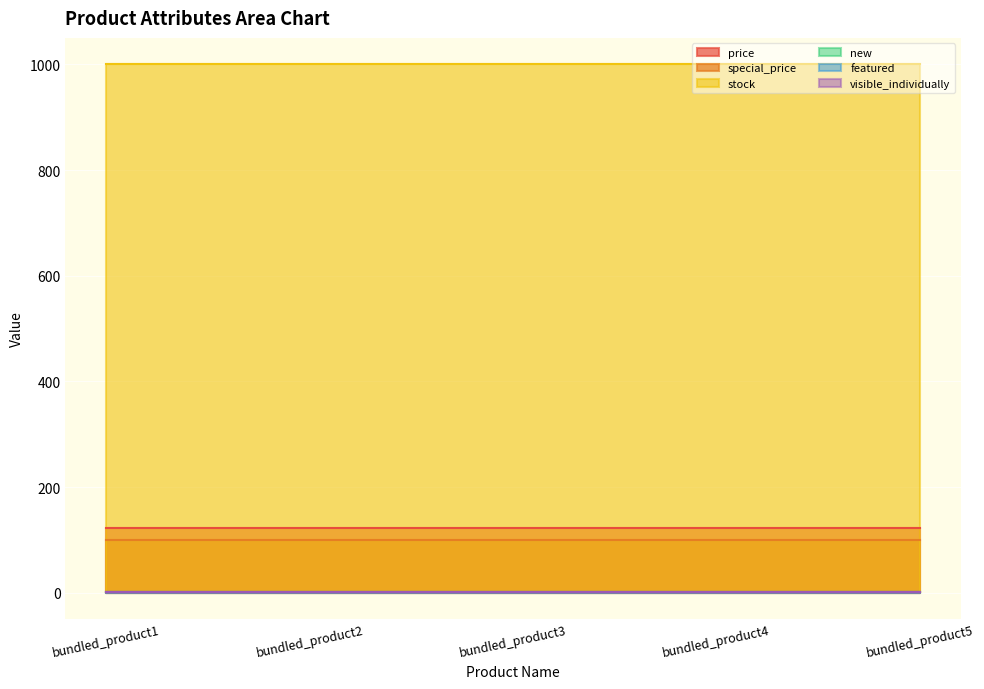

True or false: visible_individually has a value of 0 at bundled_product1.

False